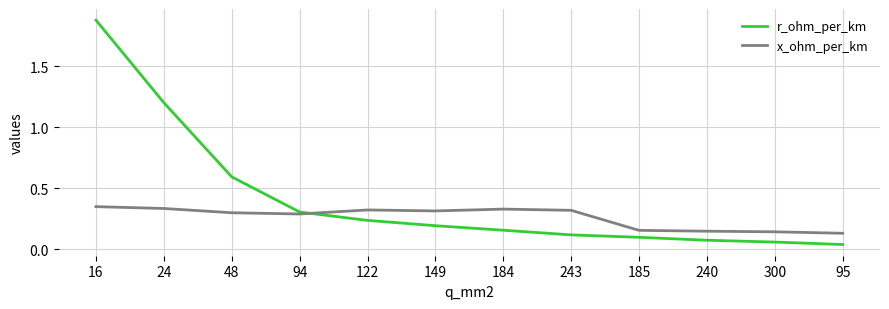

How many lines are shown in the chart?

2